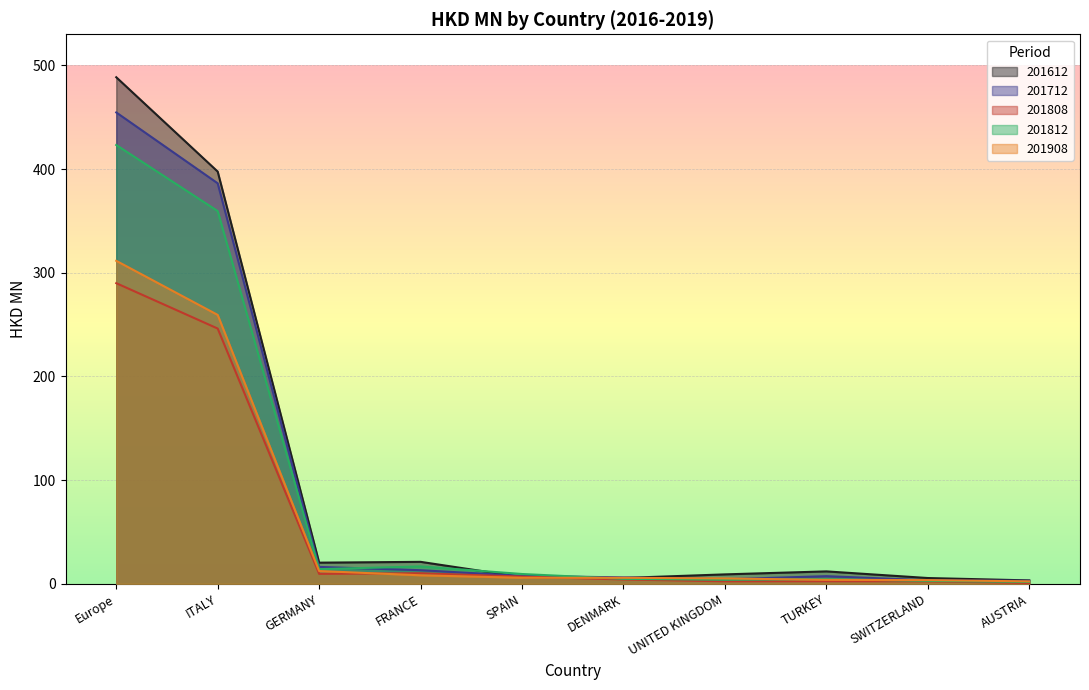

The value of 201712 at ITALY is 386.3. True or false?

True